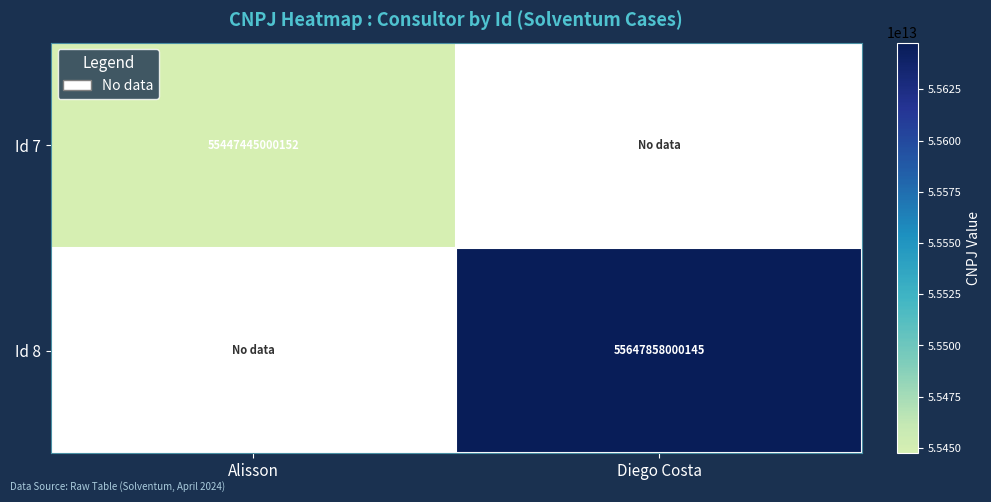

True or false: Id 7 has a value of 25767740489002 at Alisson.

False